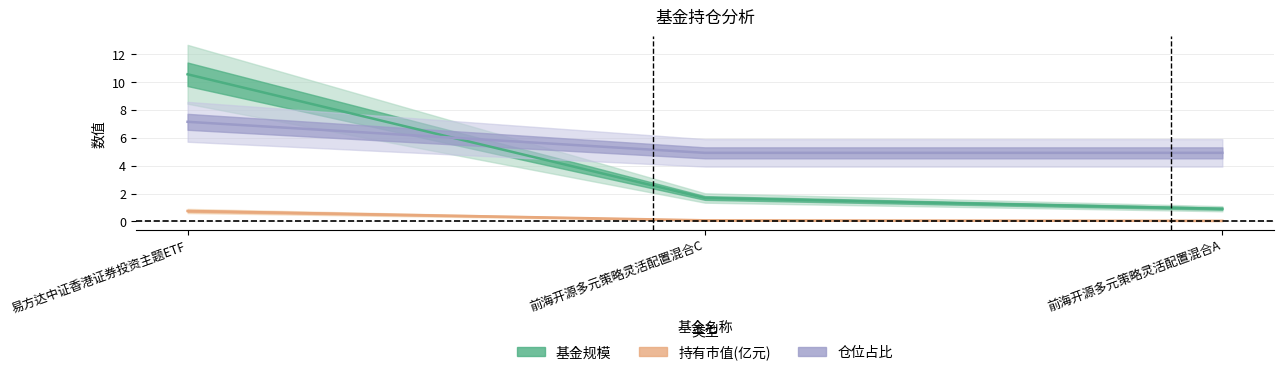

True or false: 基金规模 has a value of 10.5 at 易方达中证香港证券投资主题ETF.

True